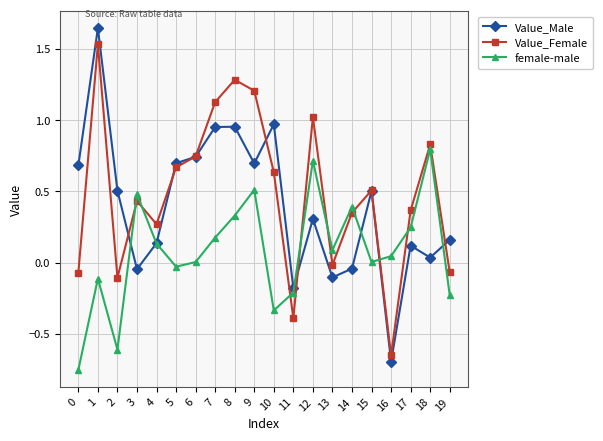

Which series changed the most between 4 and 15?

Value_Male